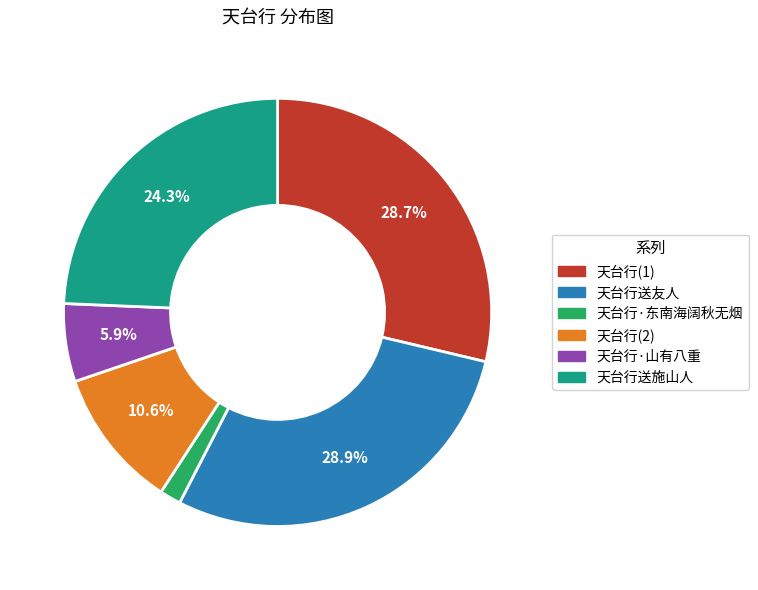

Does any single category account for the majority?

No